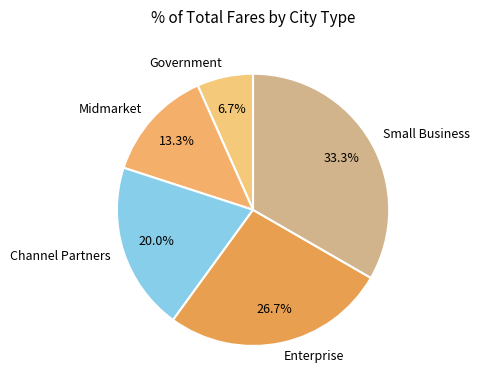

How many slices are in this pie chart?

5